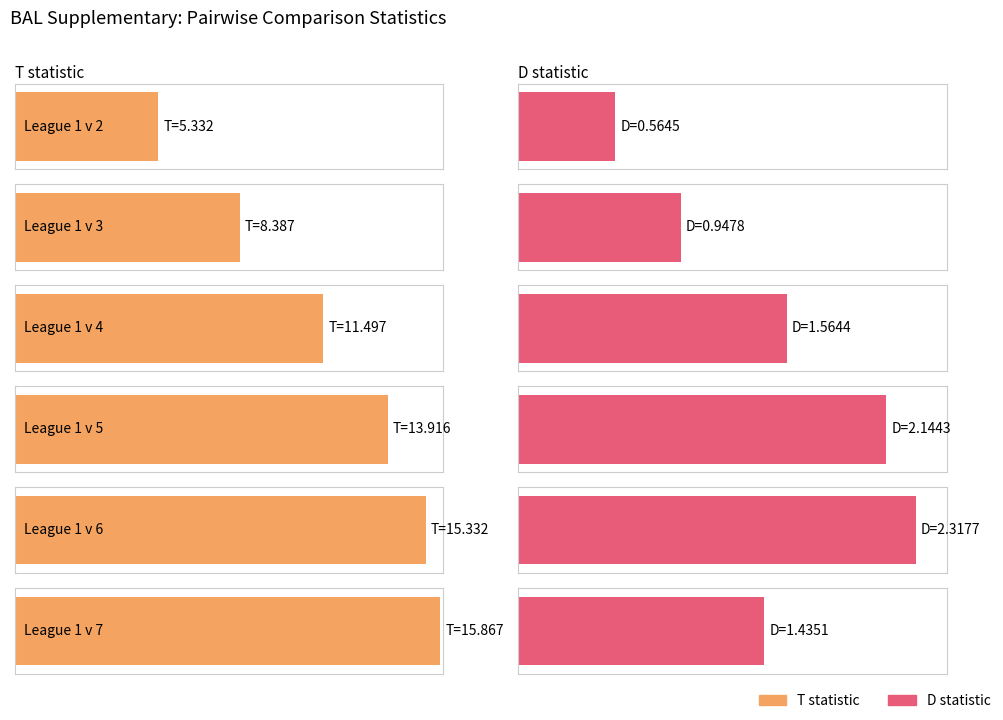

At League 1 v 4, list the series in order from smallest to largest.

D, T